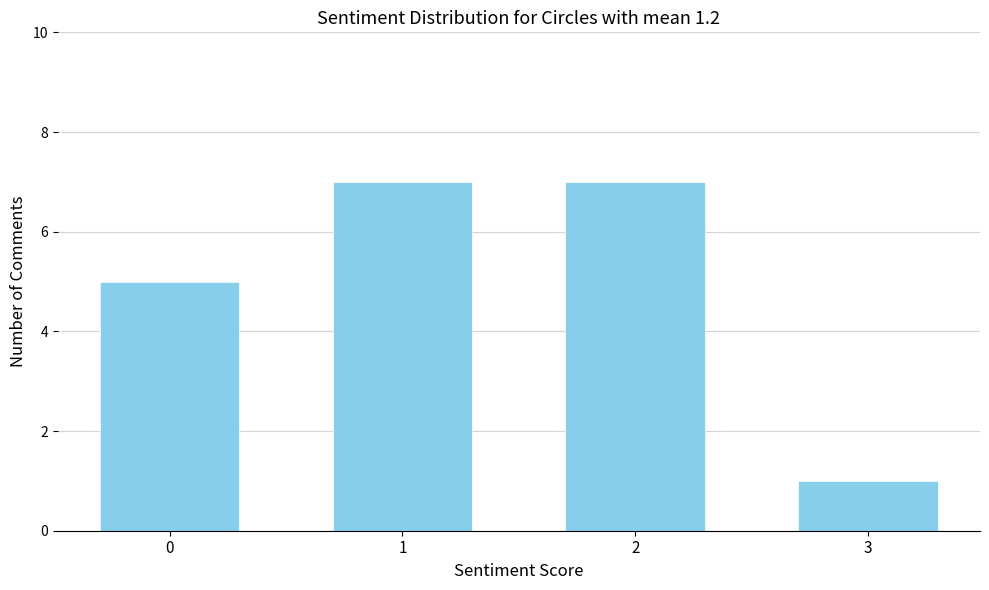

Reading left to right, list all the values displayed in this chart.

0=5	1=7	2=7	3=1